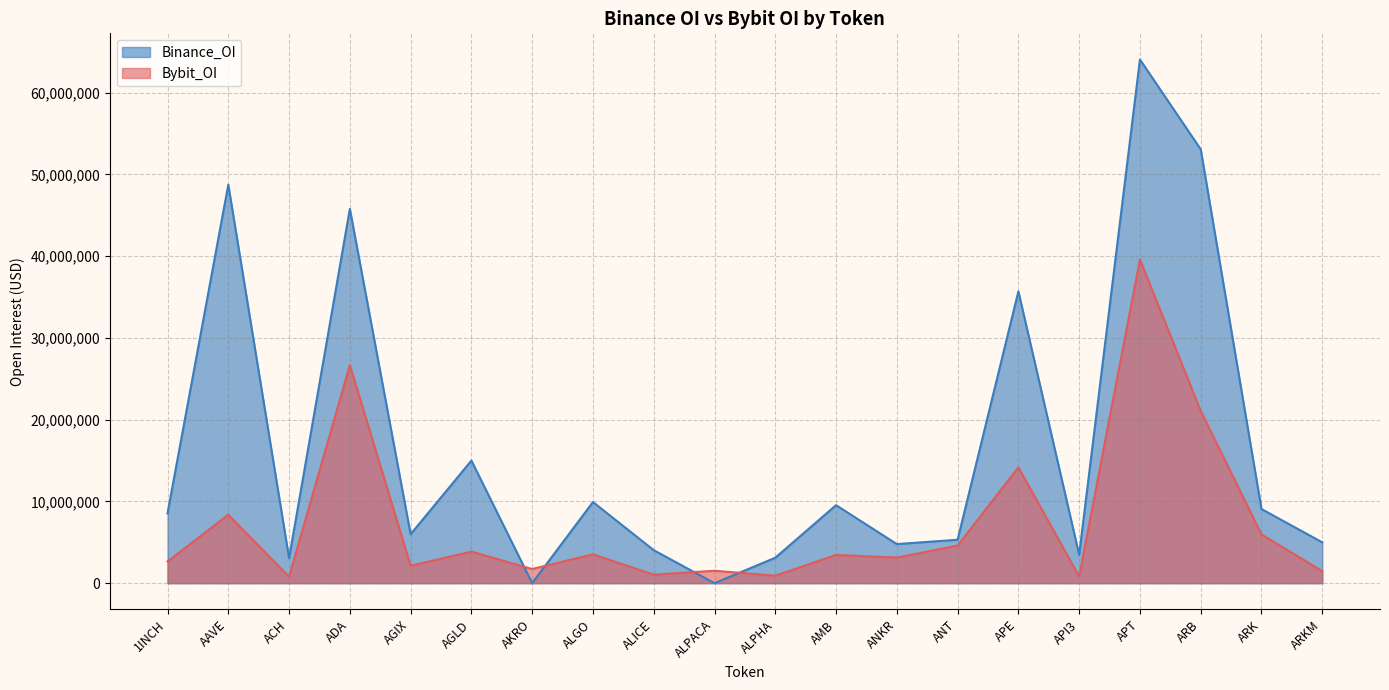

Reading left to right, what are all the values shown in this chart?

Bybit_OI: 2656621	8364167	784671	26672206	2133453	3859052	1731643	3525750	1039576	1518839	913923	3453560	3128996	4597201	14162703	819197	39580355	21060981	5965243	1464744
Binance_OI: 8541510	48731915	3061340	45769362	5988095	14990332	0	9921404	4036972	0	3112989	9538728	4777013	5312883	35682796	3474135	64037751	53055119	9066003	4993370